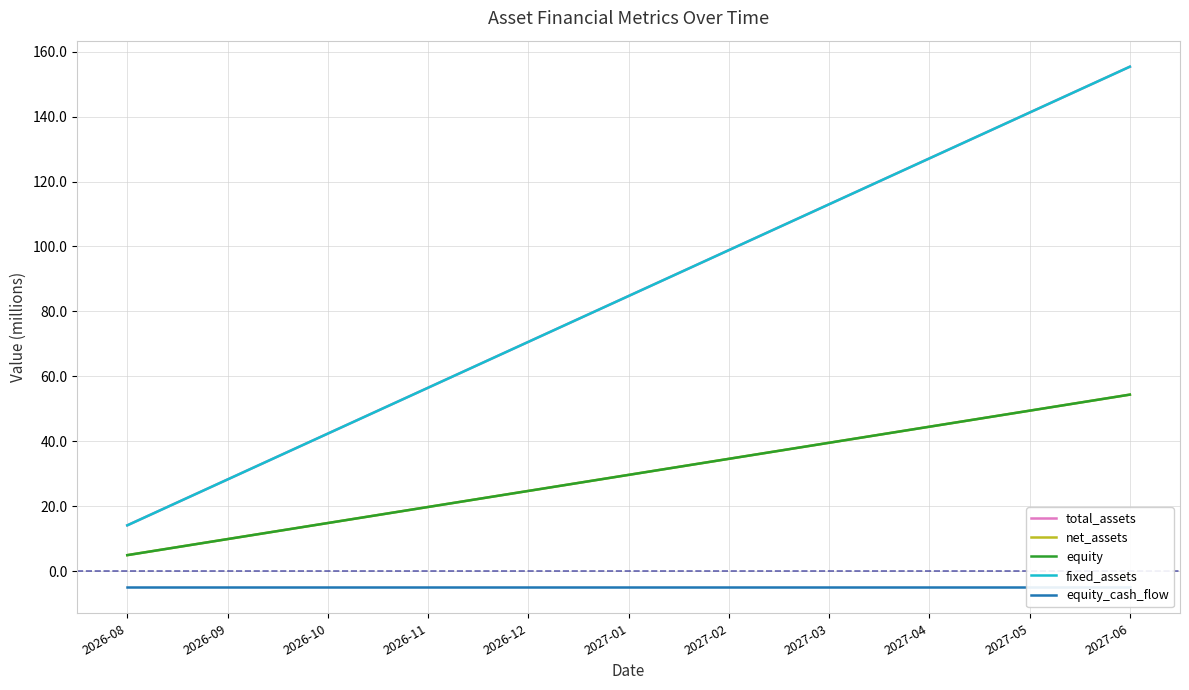

What is the smallest value displayed?

-4.9